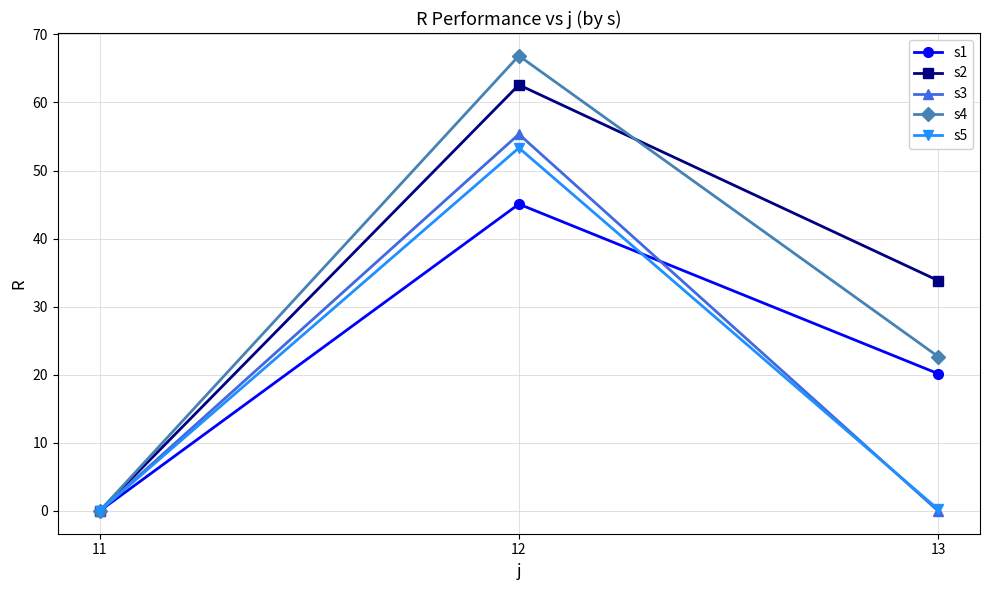

Read the s1 value at 12.

45.1